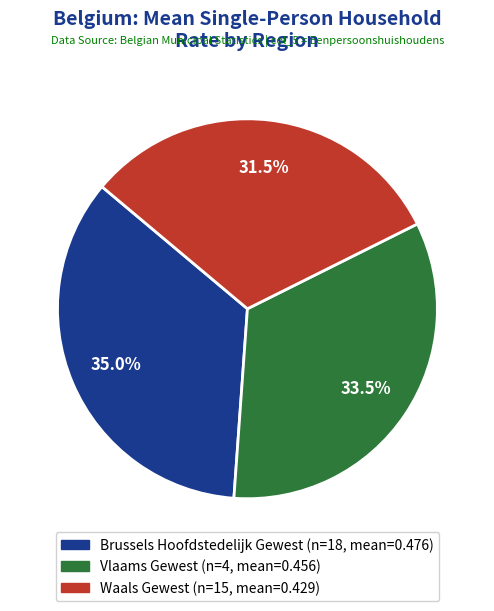

Which slice is the smallest?

Waals Gewest